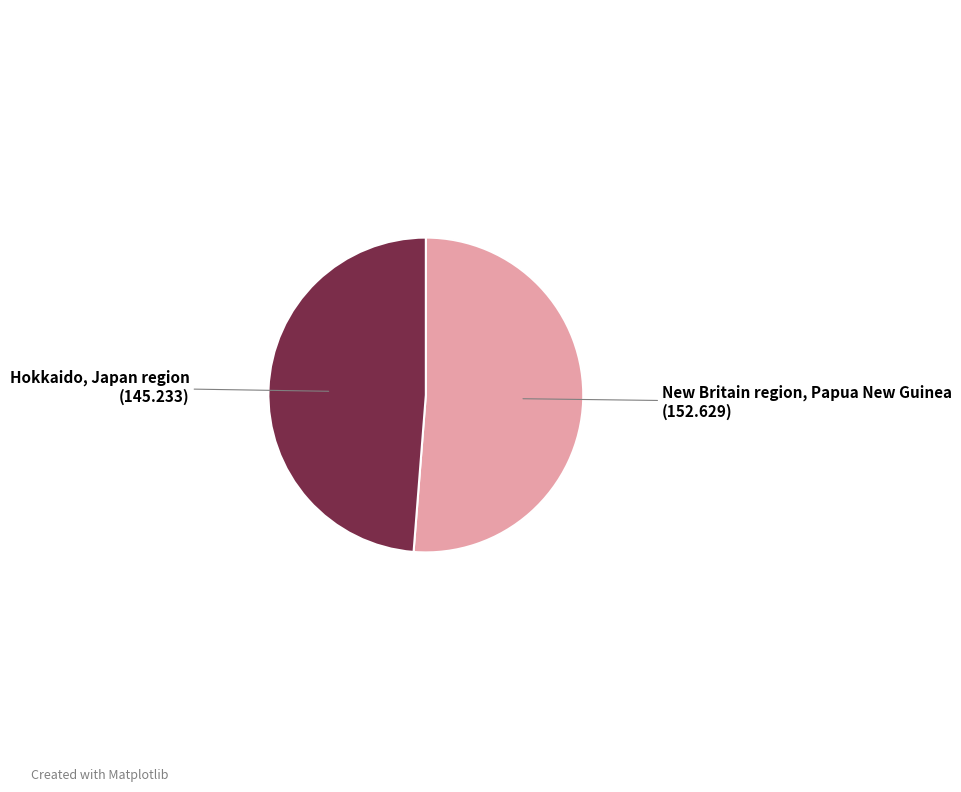

Is there any slice that represents more than half of the pie?

Yes